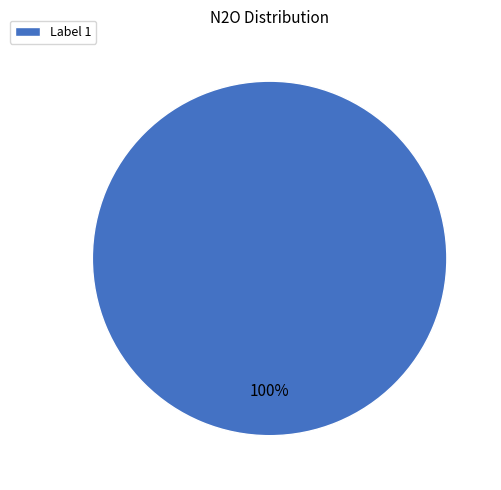

Rank the categories by value from lowest to highest.

Label 1